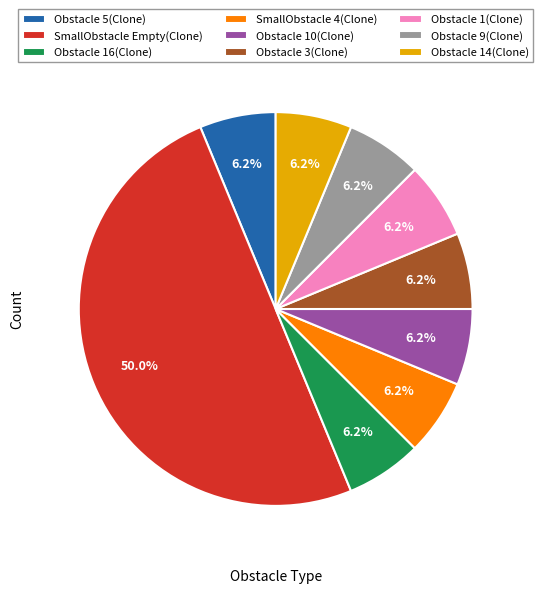

To the nearest percent, what is the average slice percentage?

11%